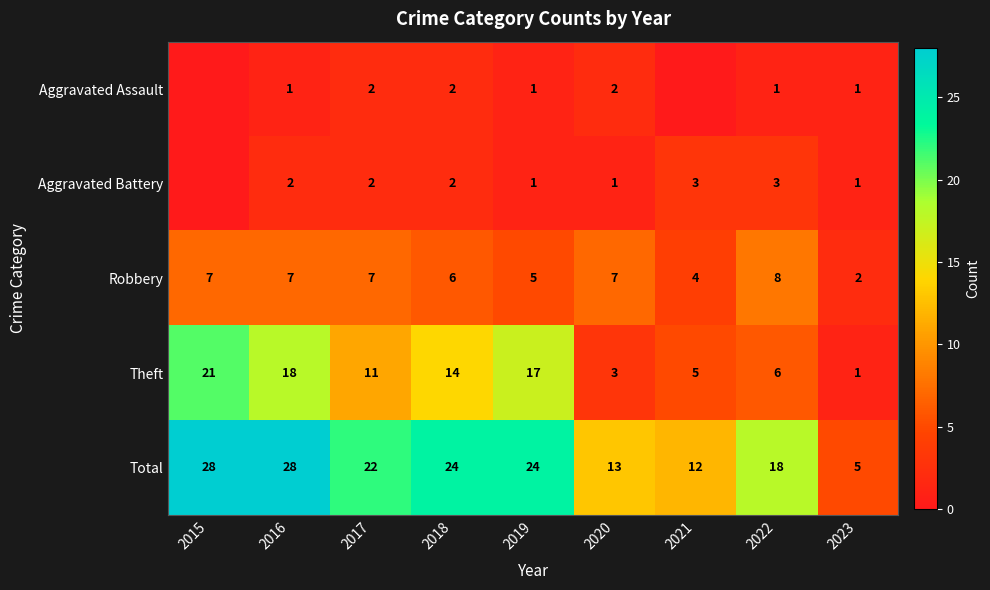

How many distinct data groups are displayed?

5